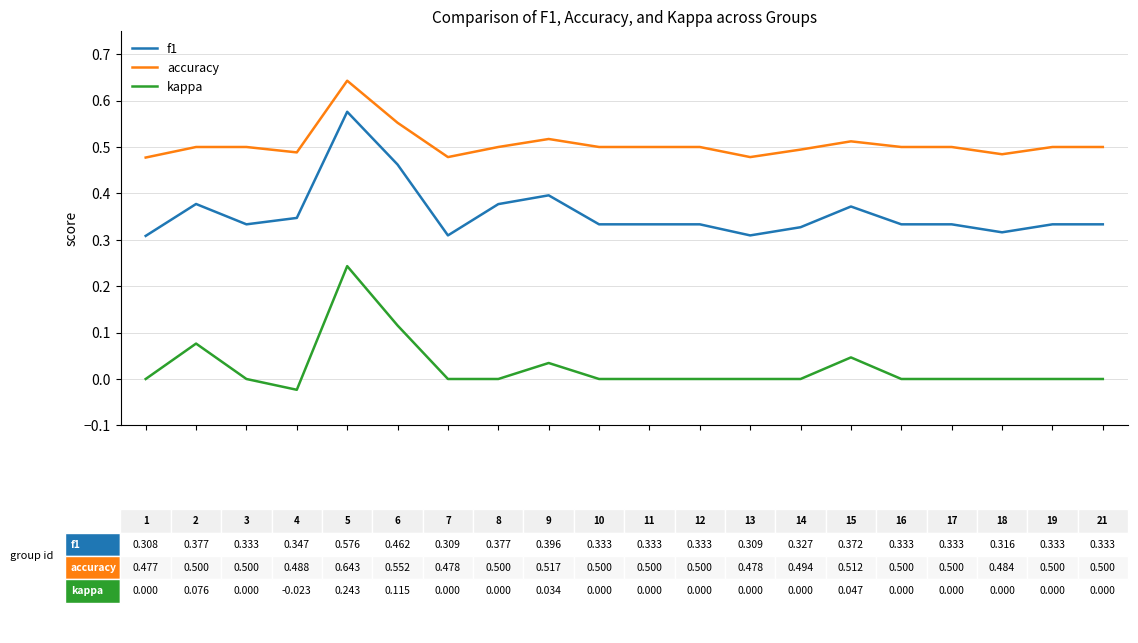

List the series in order of their peak value, highest first.

accuracy, f1, kappa